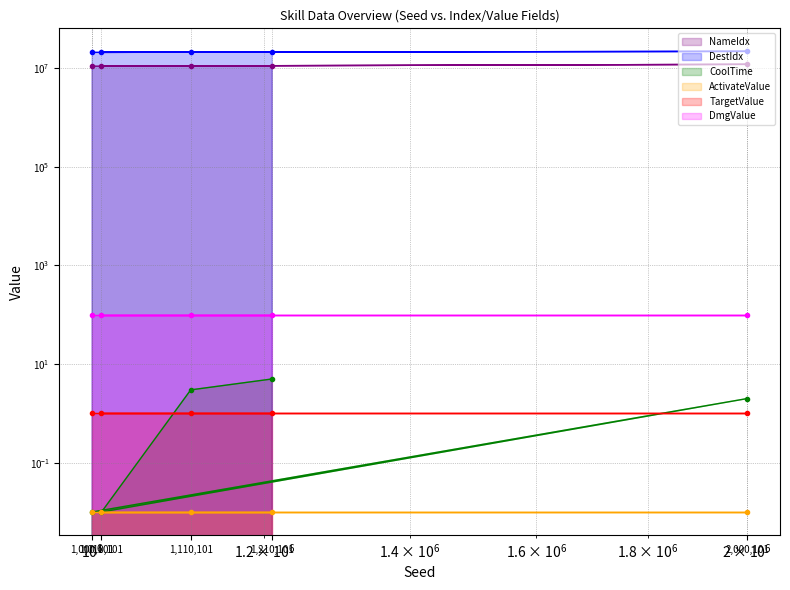

True or false: CoolTime and DestIdx cross at least once.

False